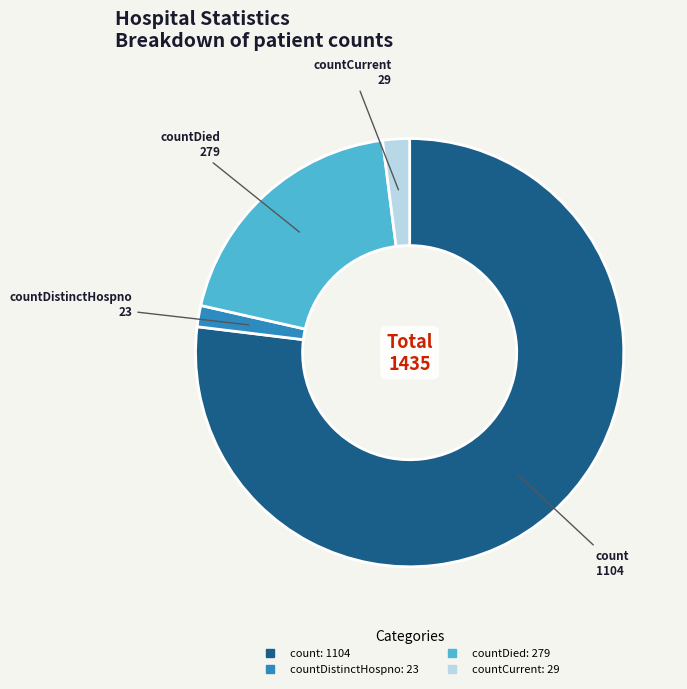

Is there a majority slice in this chart?

Yes